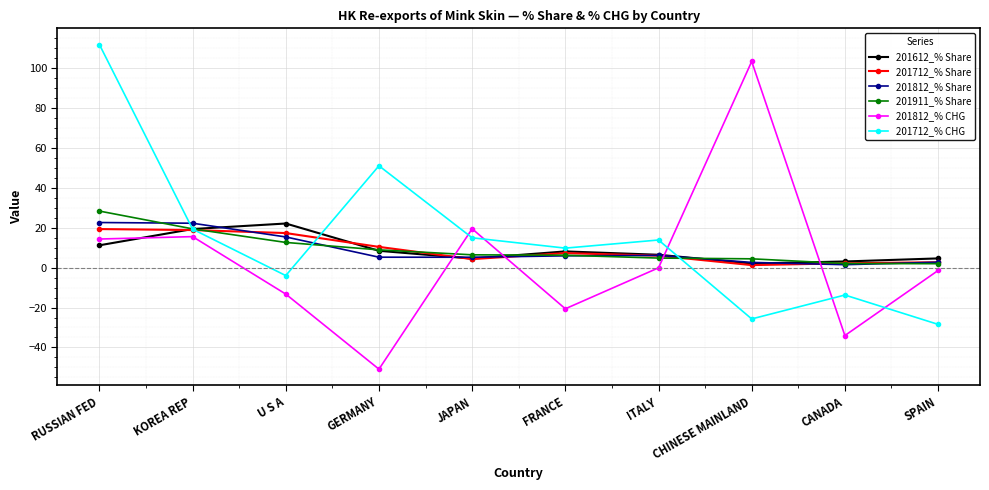

Which series has the largest range (max minus min)?

201812_% CHG